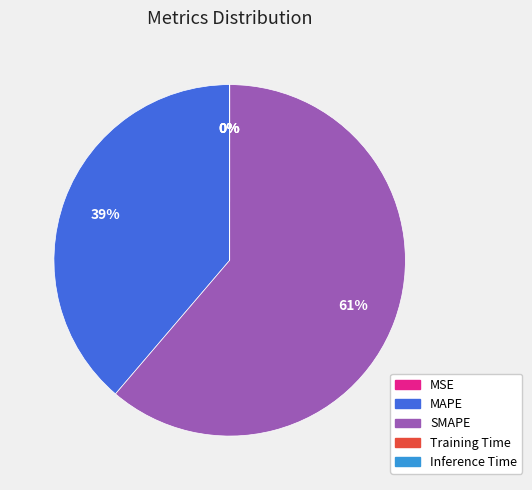

Which has a higher value, MAPE or SMAPE?

SMAPE